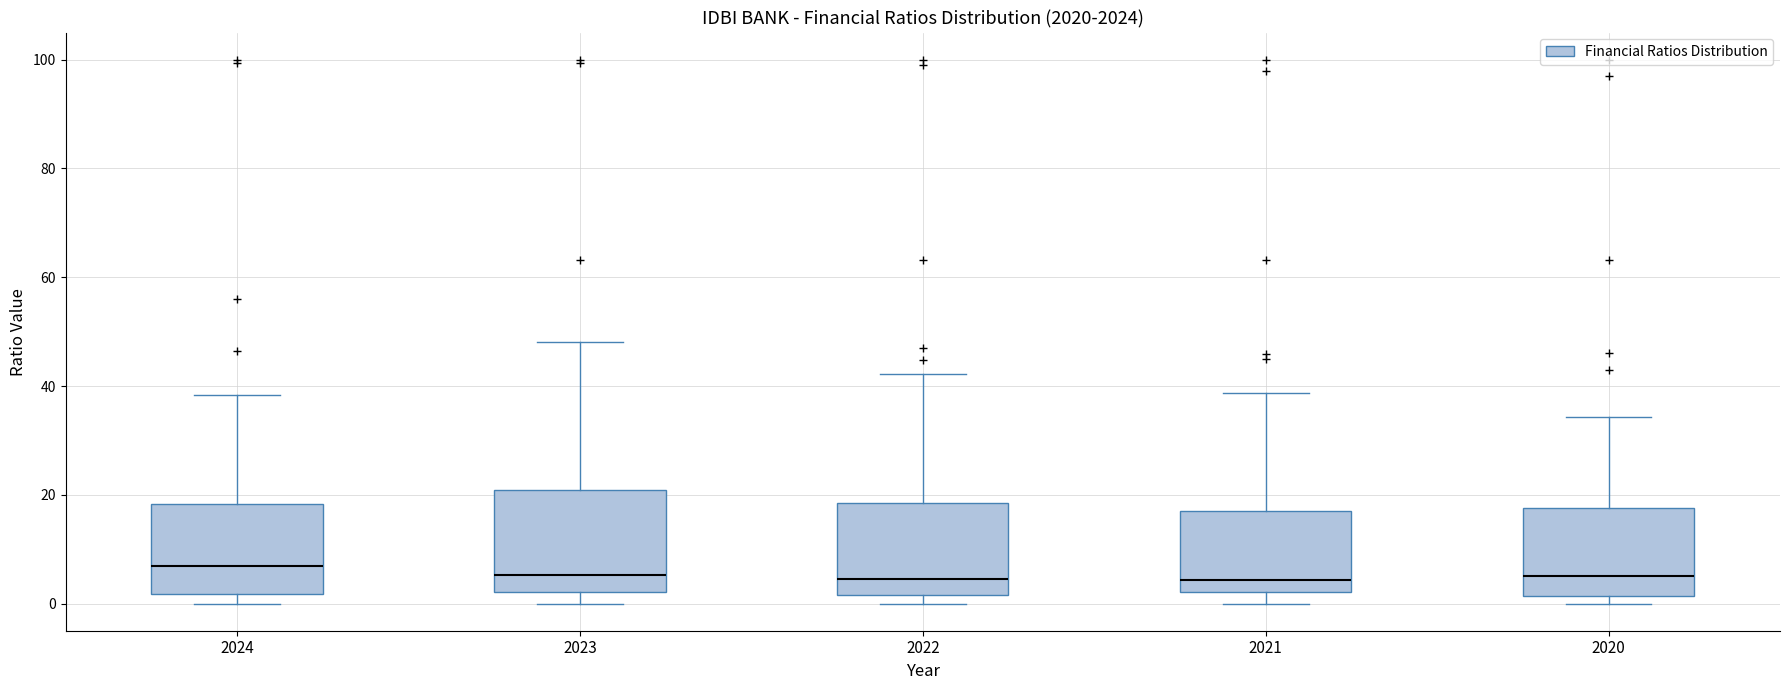

Where is the lower edge of the box at x = 2022 on the y-axis? The values are not printed on the chart, so give them approximately, as read against the axis.

2